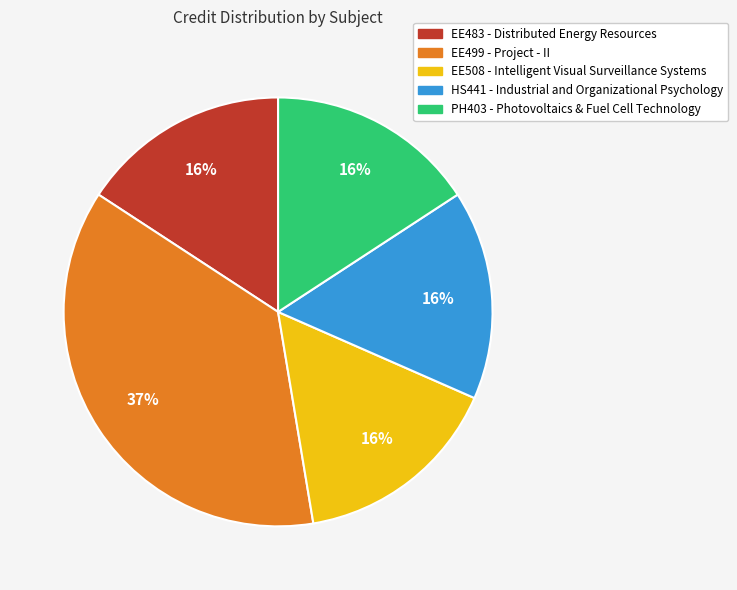

Is there any slice that represents more than half of the pie?

No